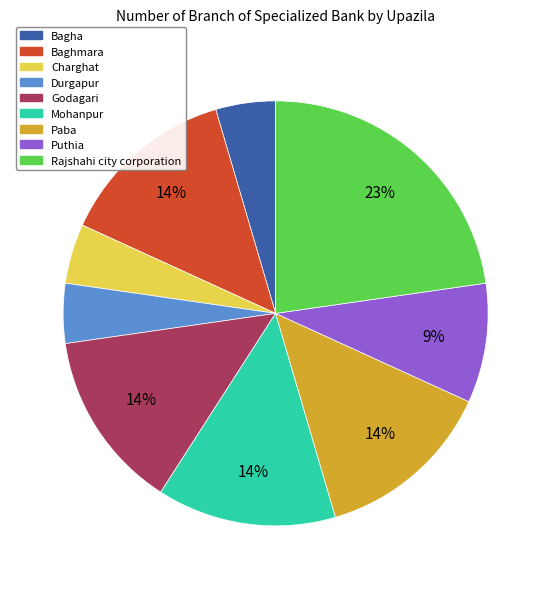

To the nearest percent, what percentage of the pie is Charghat?

5%